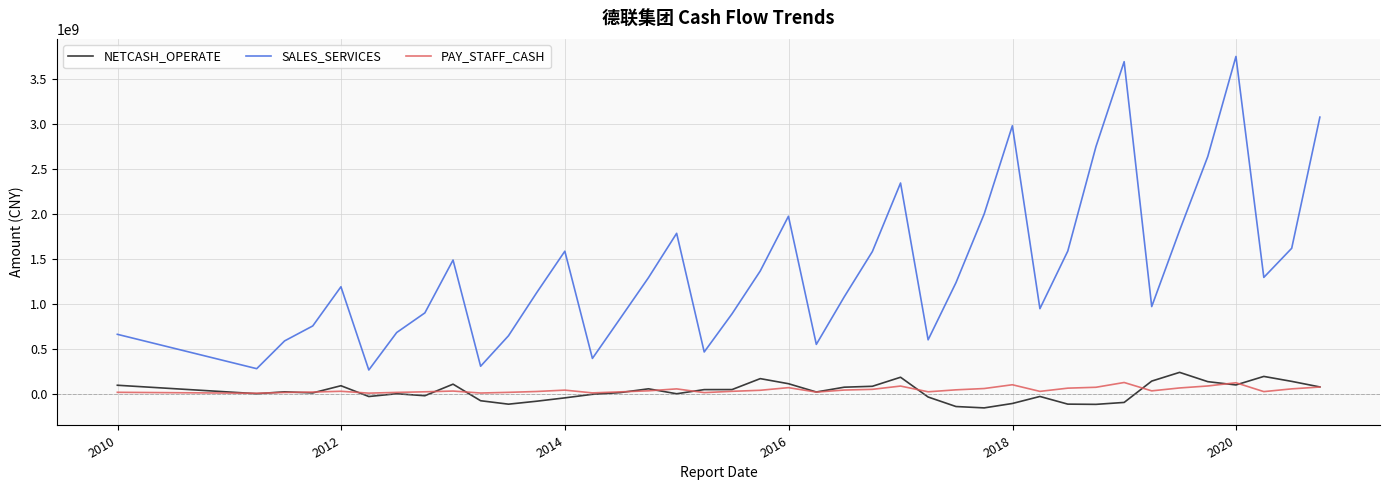

Which series has the largest total across all categories?

SALES_SERVICES